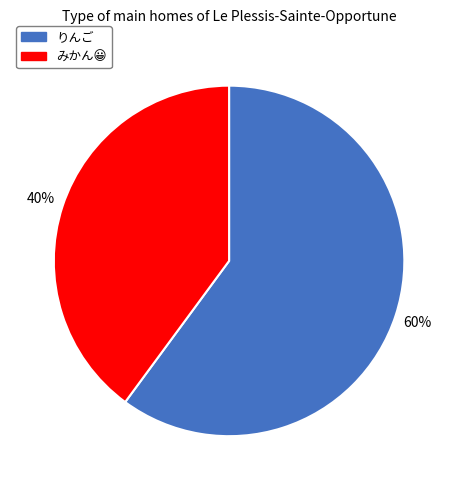

To the nearest percent, what is the average slice percentage?

50%